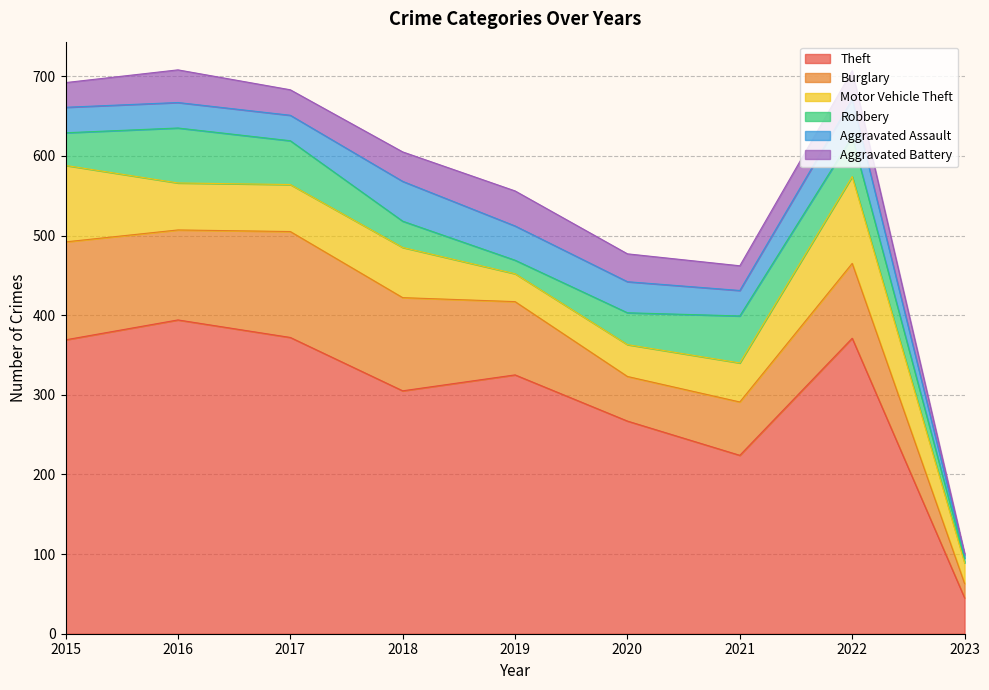

How many lines are shown in the chart?

6